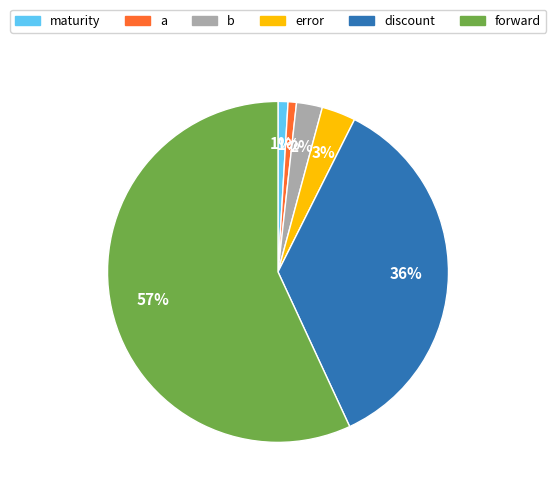

The discount slice represents 23% of the pie. True or false?

False